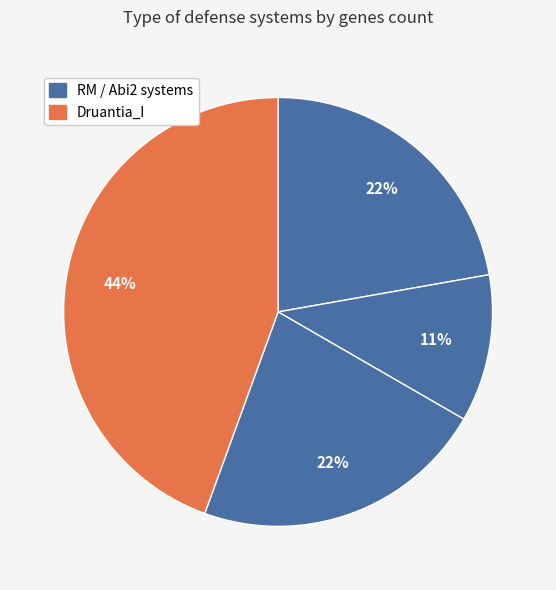

Count the number of slices in the pie.

4